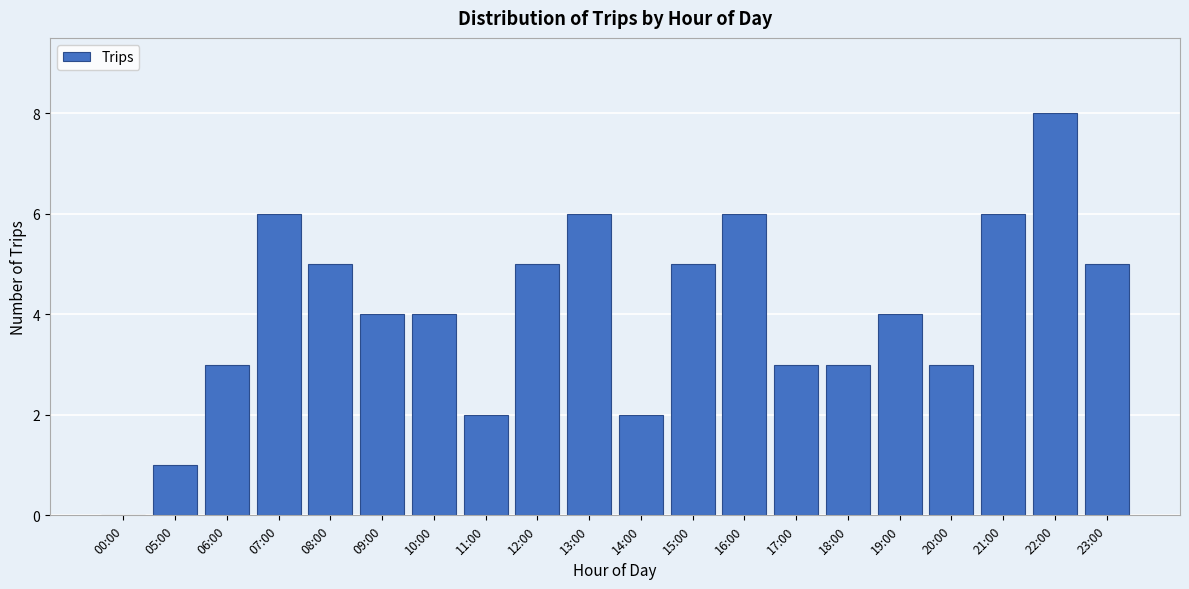

Reading left to right, what are all the values shown in this chart?

00:00=0	05:00=1	06:00=3	07:00=6	08:00=5	09:00=4	10:00=4	11:00=2	12:00=5	13:00=6	14:00=2	15:00=5	16:00=6	17:00=3	18:00=3	19:00=4	20:00=3	21:00=6	22:00=8	23:00=5